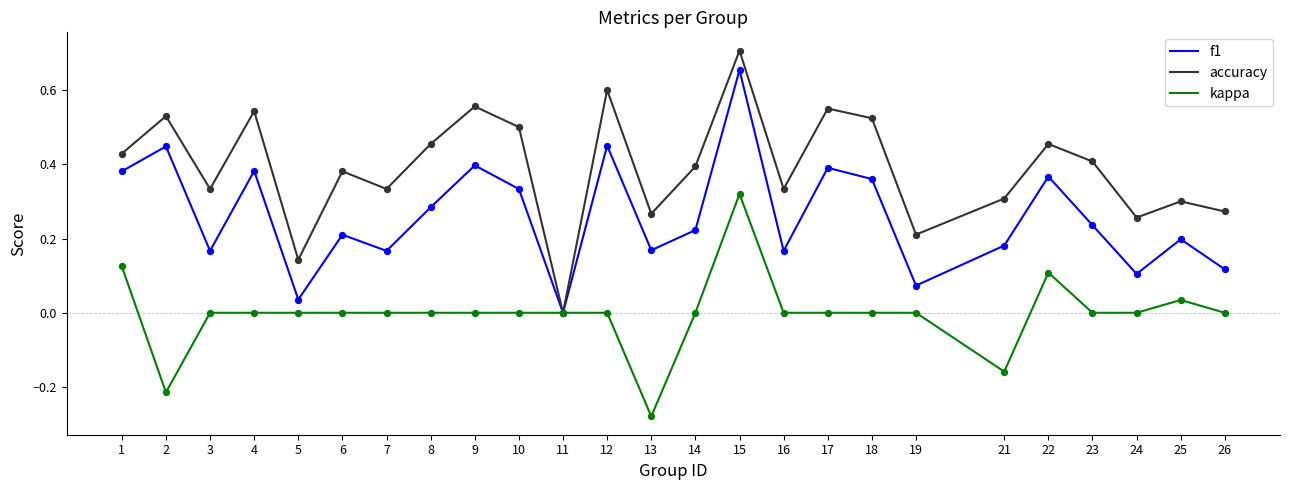

Which series has the widest spread of values?

accuracy